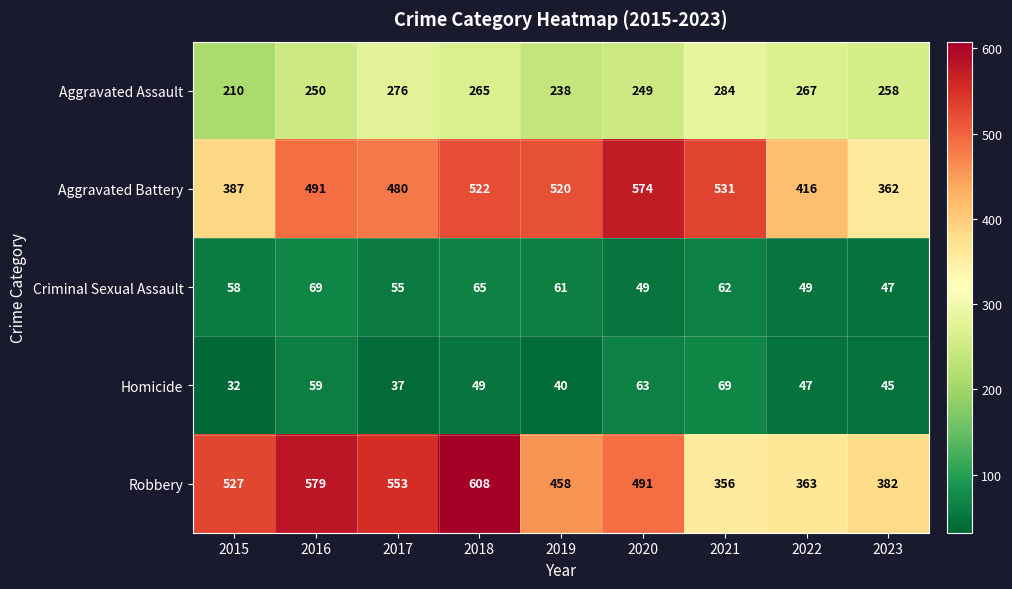

How many series are shown in this chart?

5